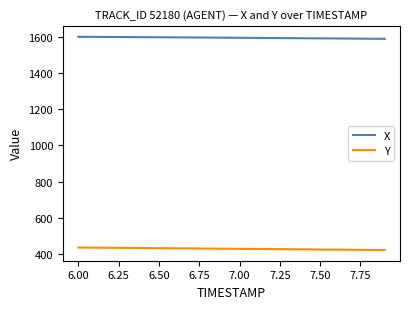

What is the sum of all Y values?

8583.7